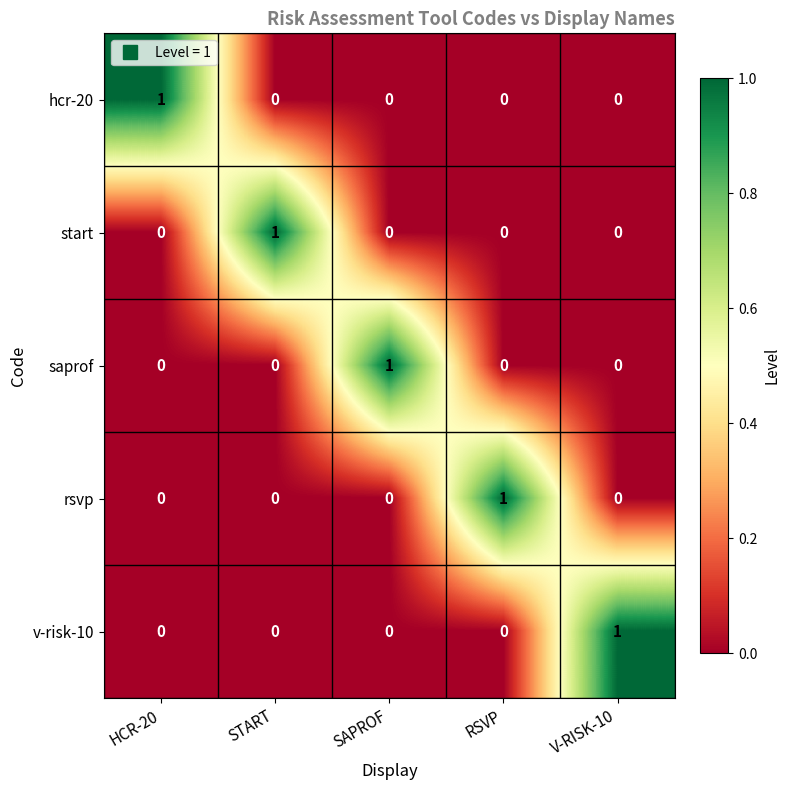

Reading left to right, what are all the values shown in this chart?

hcr-20: HCR-20=1	START=0	SAPROF=0	RSVP=0	V-RISK-10=0
start: HCR-20=0	START=1	SAPROF=0	RSVP=0	V-RISK-10=0
saprof: HCR-20=0	START=0	SAPROF=1	RSVP=0	V-RISK-10=0
rsvp: HCR-20=0	START=0	SAPROF=0	RSVP=1	V-RISK-10=0
v-risk-10: HCR-20=0	START=0	SAPROF=0	RSVP=0	V-RISK-10=1